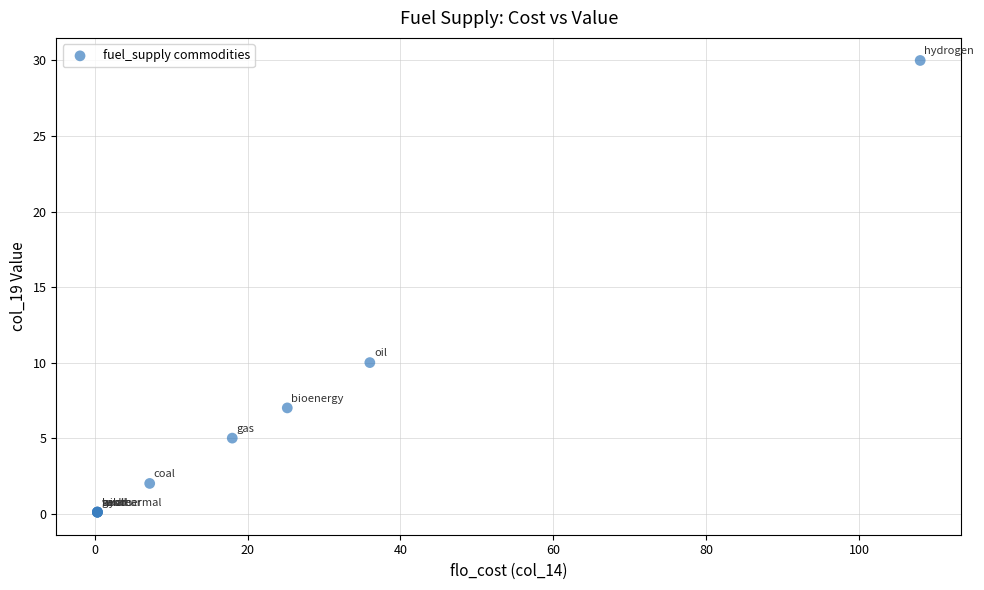

What Y value in the scatter plot is closest to 15?

10.0